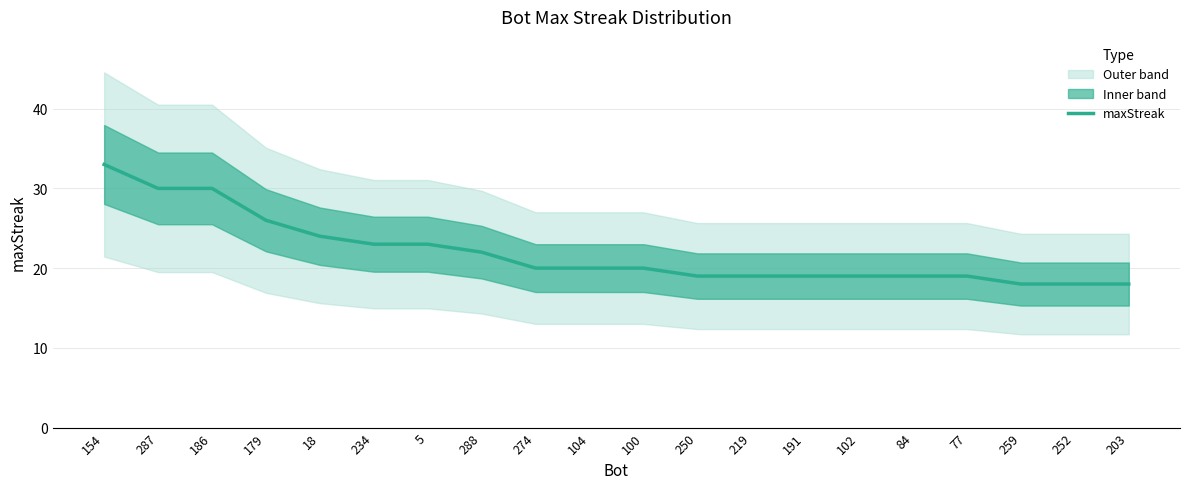

What is the difference between the maximum and minimum values?

15